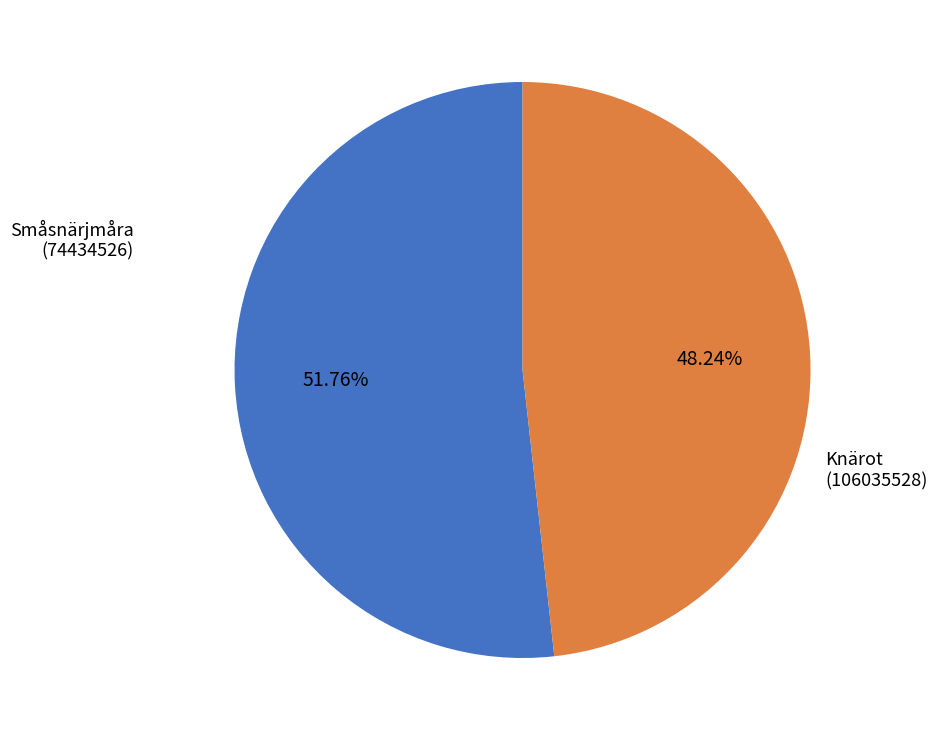

Which slice is the largest?

Småsnärjmåra (74434526)